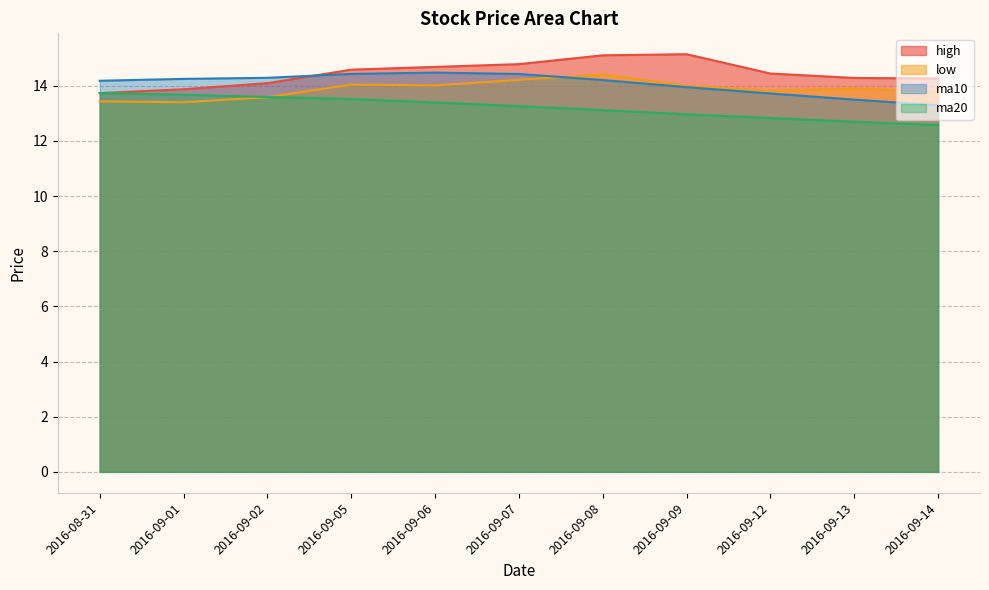

True or false: ma10 has more than 2 interior local peaks.

False